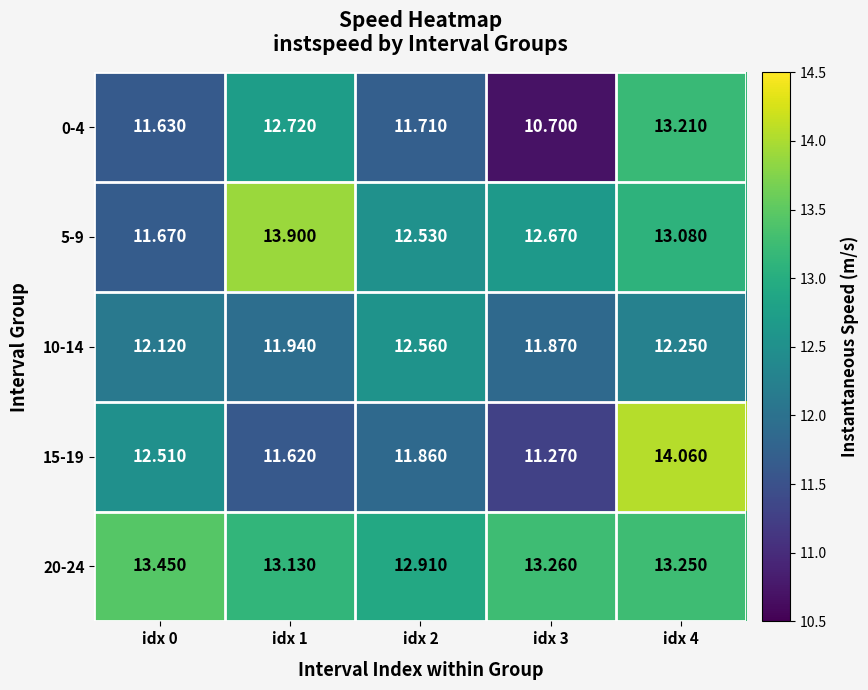

Is the value of 15-19 at idx 3 greater than the value of 20-24 at idx 3?

No